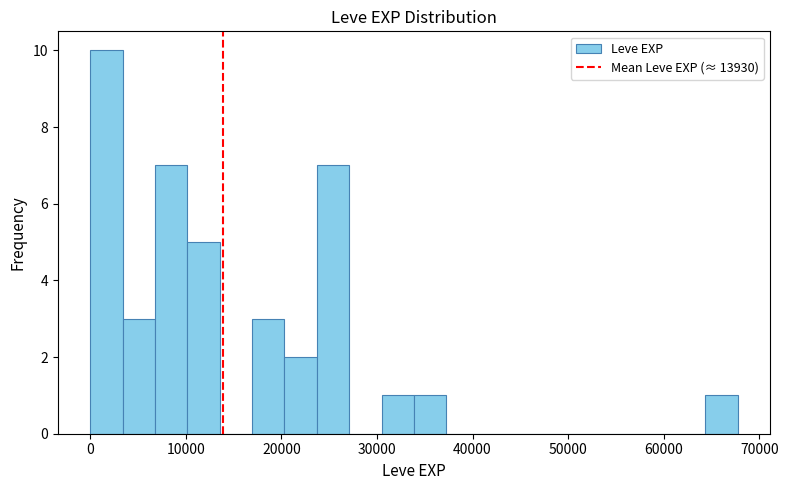

Read against the x-axis, roughly where is the centre of the tallest bar?

2000